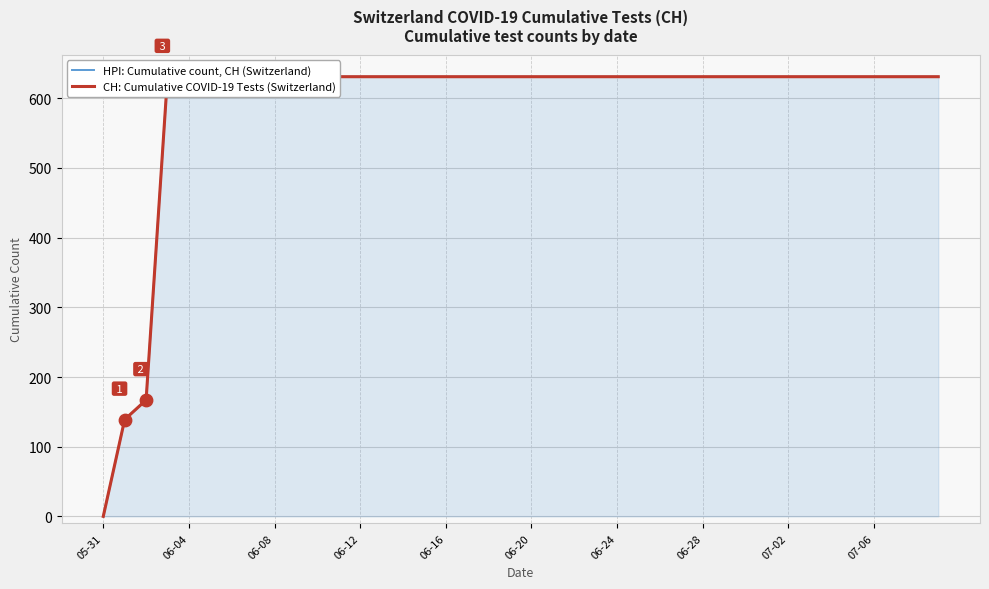

At which category is the sum across all series the highest?

06-12